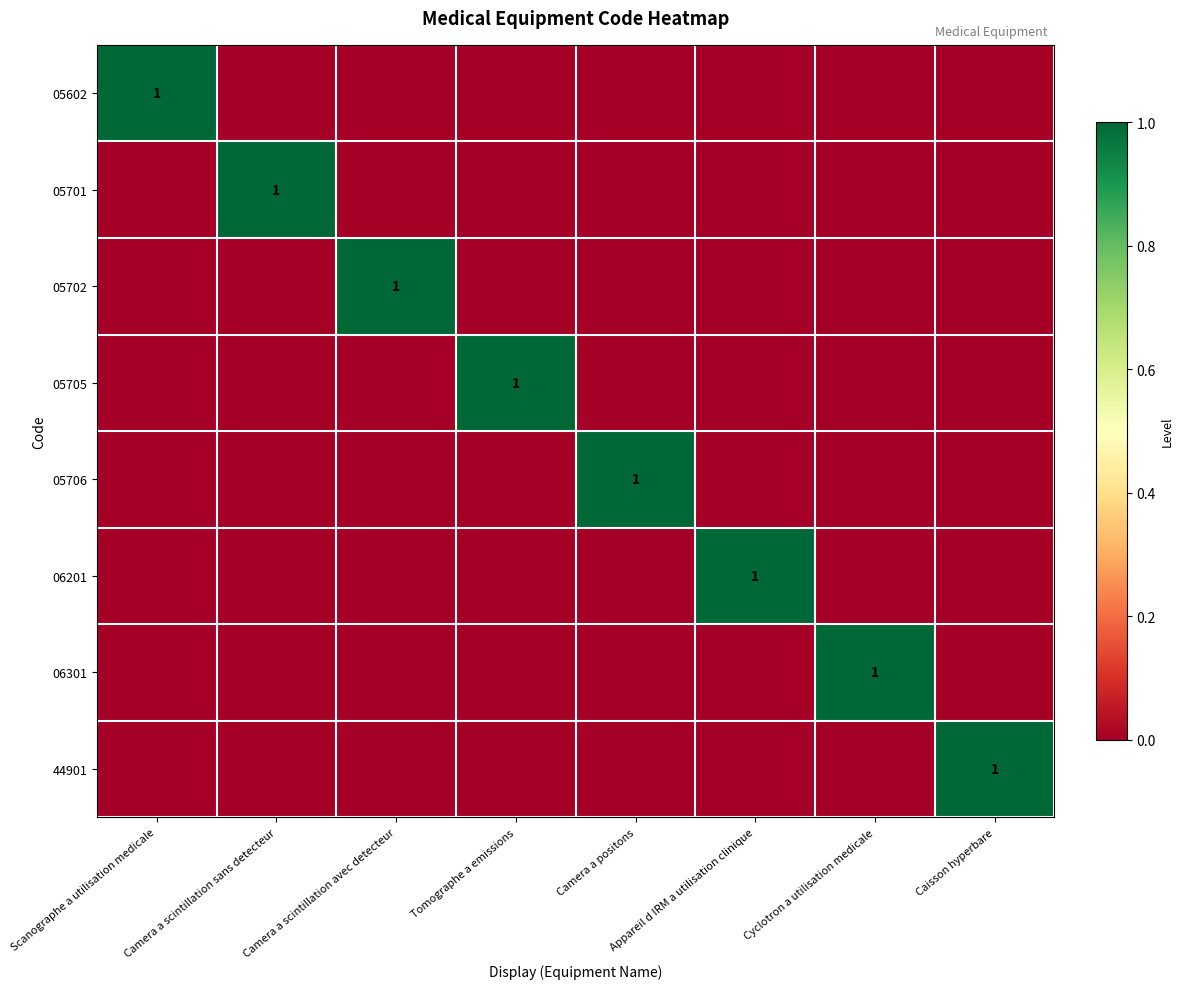

The value of 05706 at Camera a positons is 0. True or false?

False